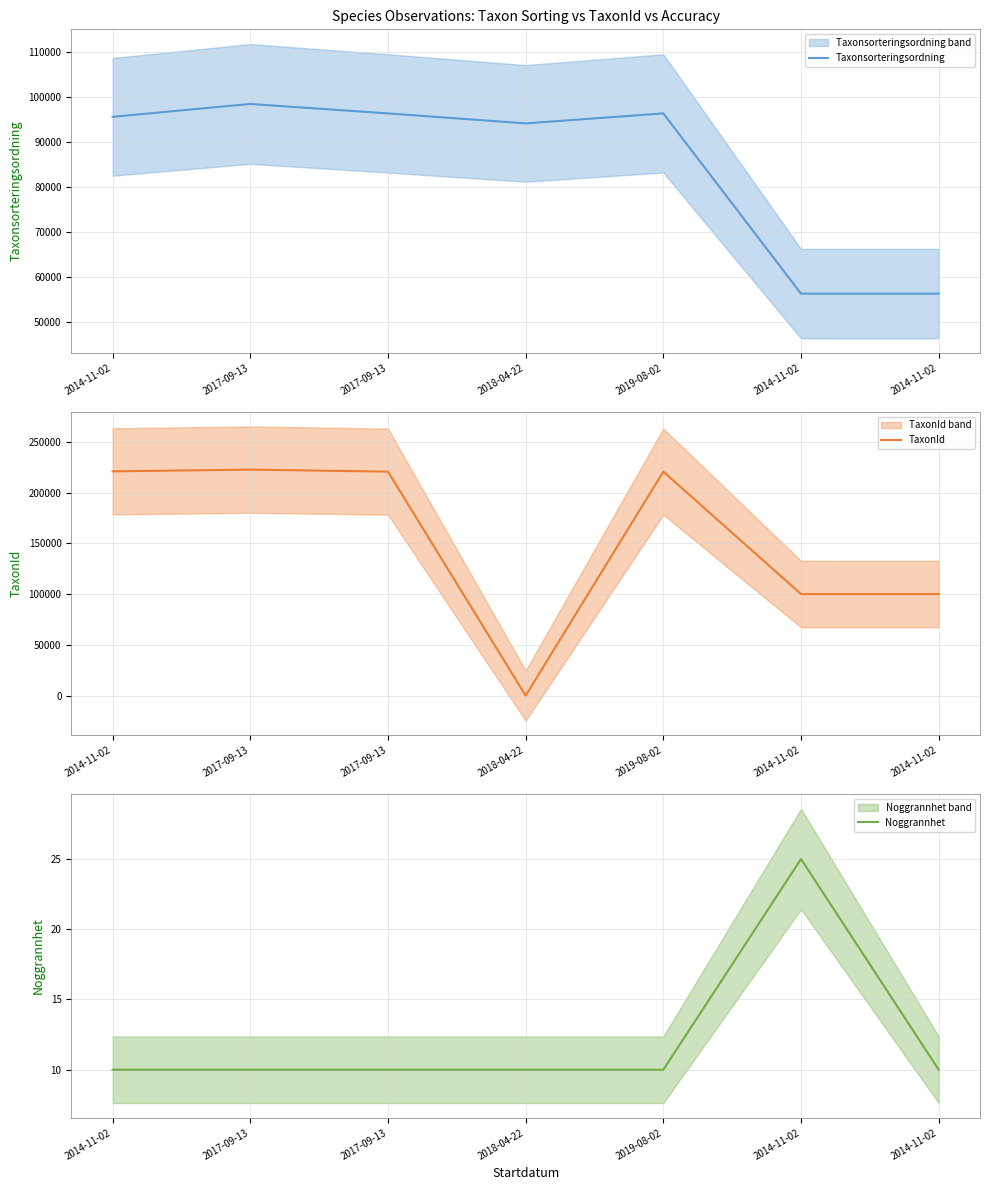

Which label corresponds to the largest value in the chart?

2017-09-13